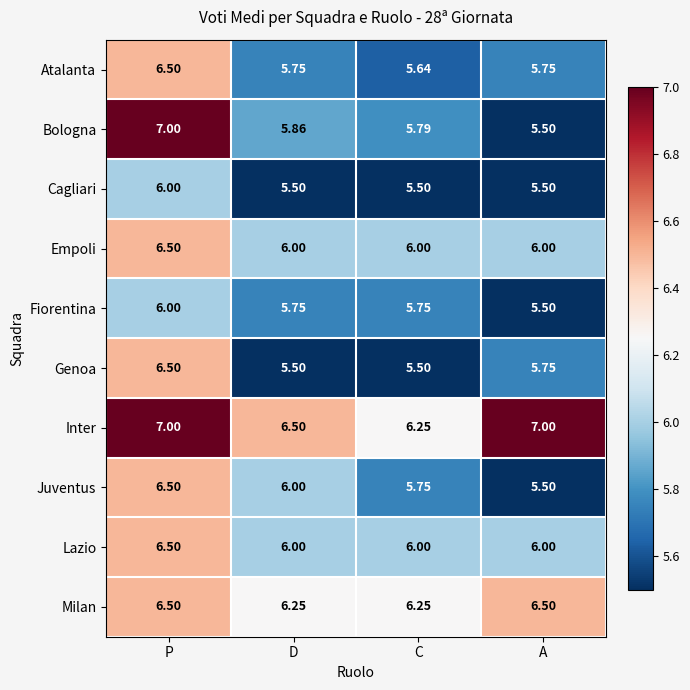

How many series are shown in this chart?

10